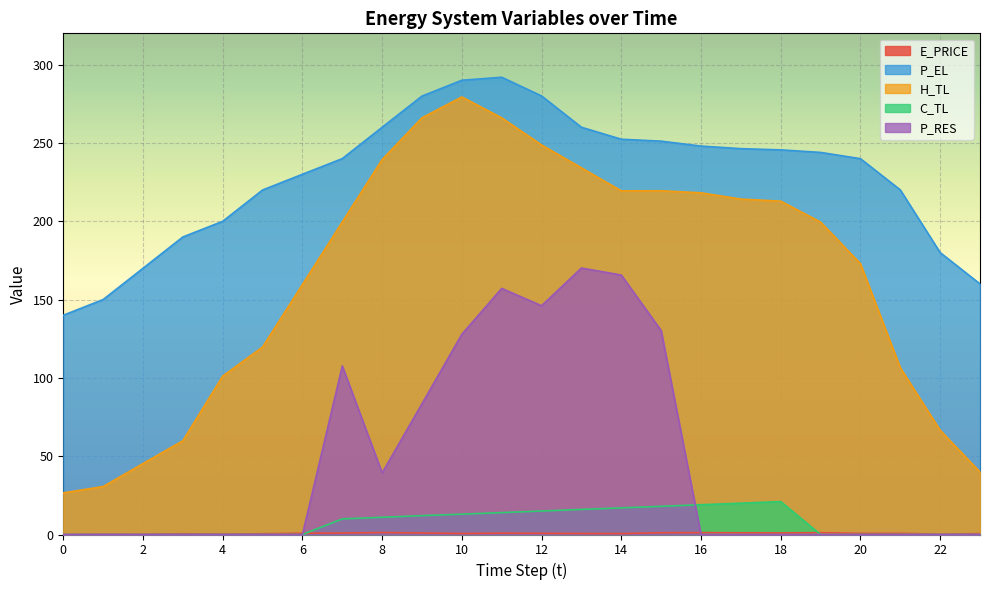

Between 19 and 13, which is larger?

19